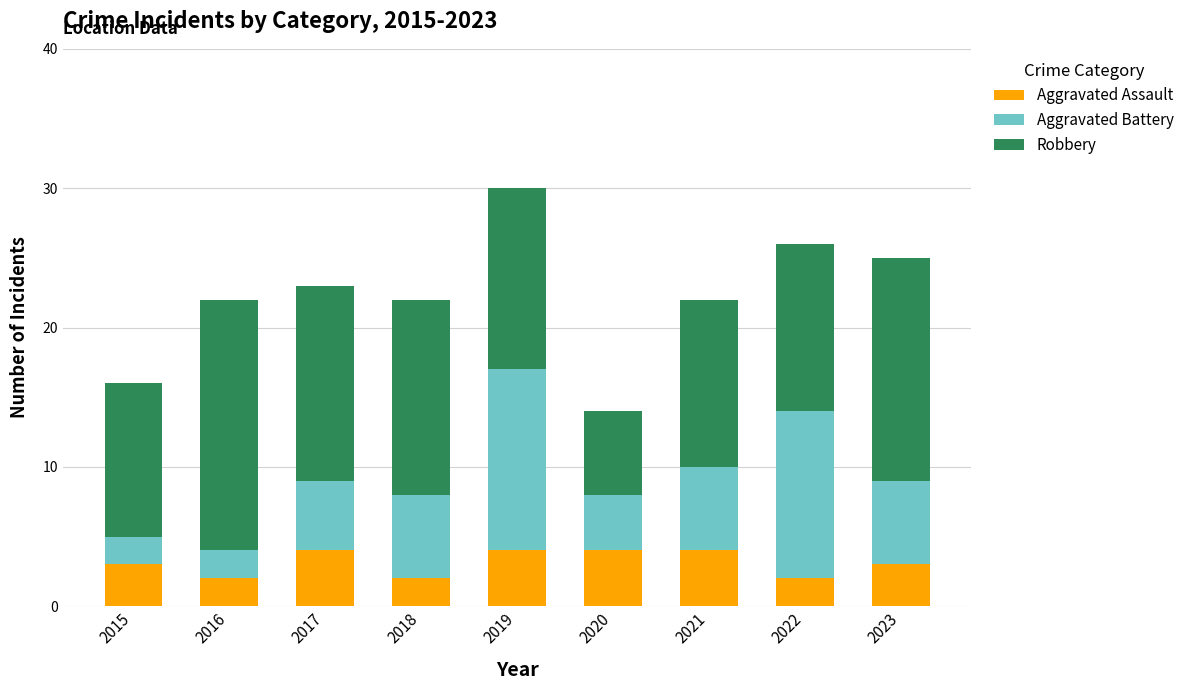

Is it true that Aggravated Assault equals 4 at 2017?

True